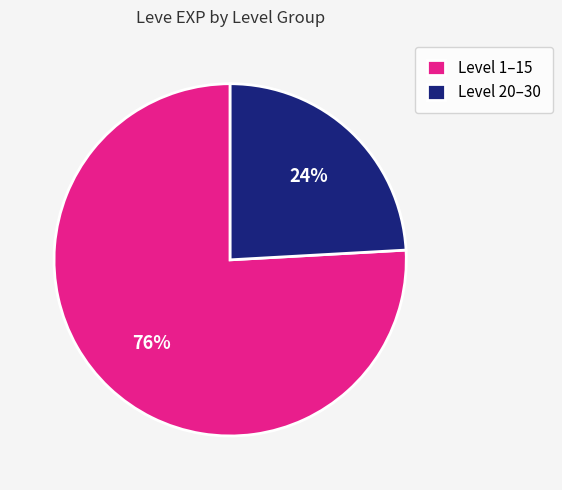

Count the number of slices in the pie.

2